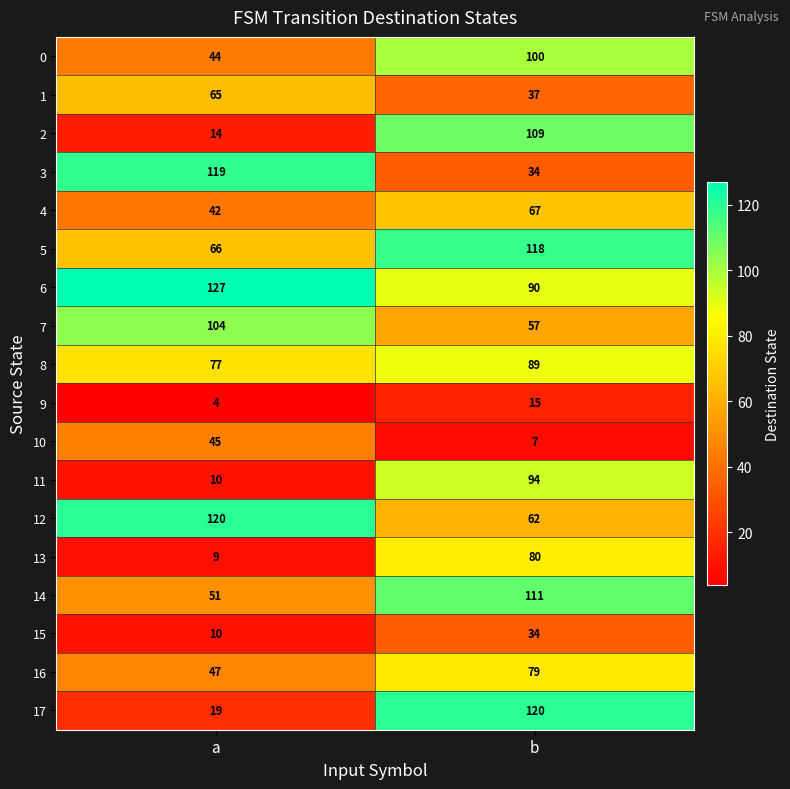

What is the sum of all 15 values?

44